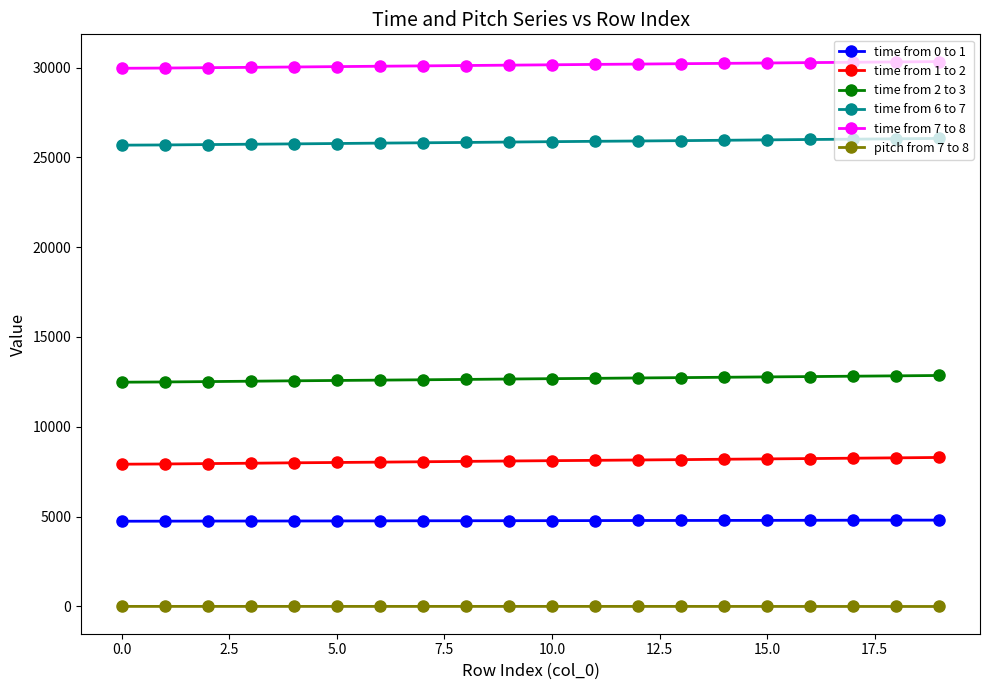

What are all the series names shown in the legend?

time from 0 to 1, time from 1 to 2, time from 2 to 3, time from 6 to 7, time from 7 to 8, pitch from 7 to 8